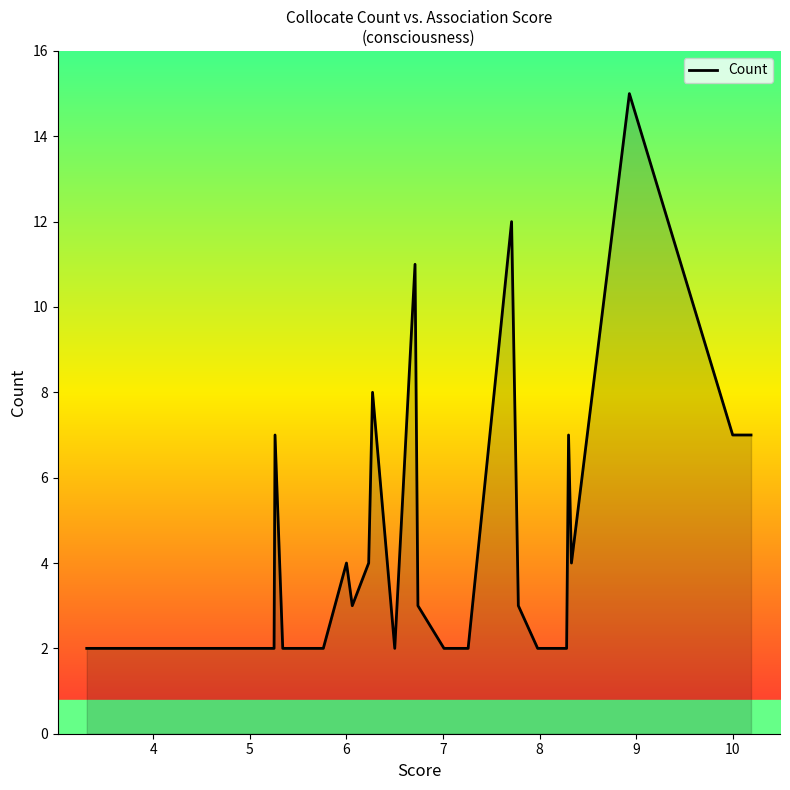

What is the difference between the maximum and minimum values?

13